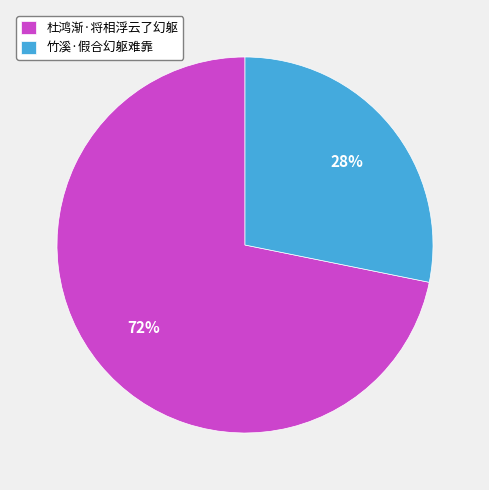

True or false: 杜鸿渐·将相浮云了幻躯 accounts for 64% of the total.

False